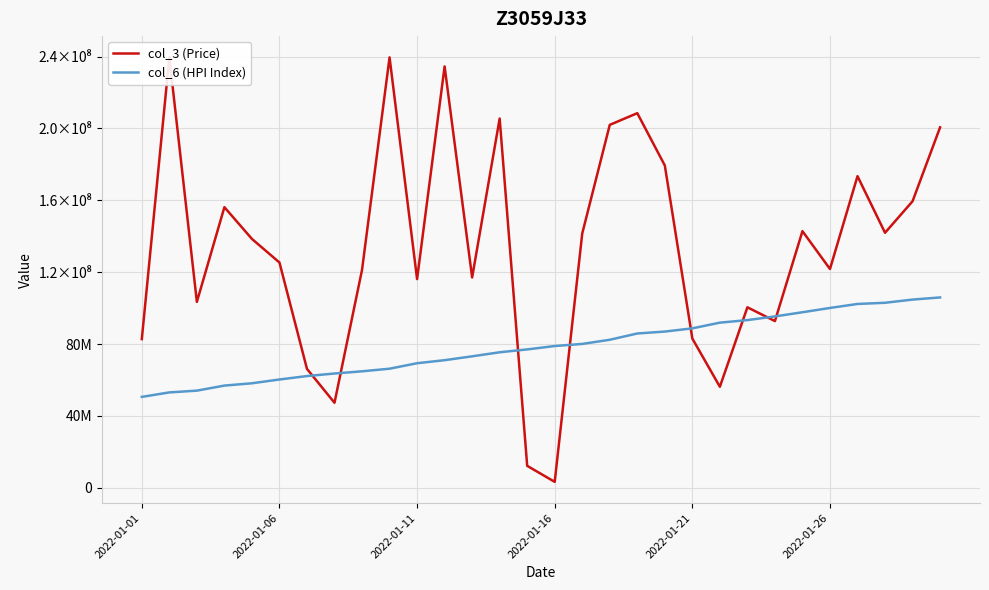

What is the difference between the second highest and minimum values in the col_3 (Price) series?

236244312